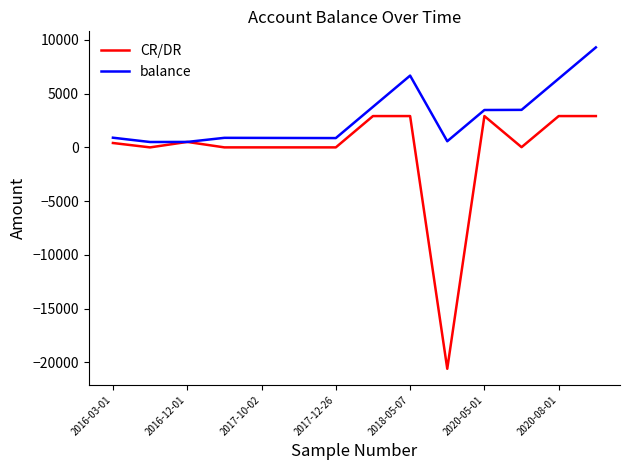

What is the difference between the maximum and second lowest values in the CR/DR series?

2913.0